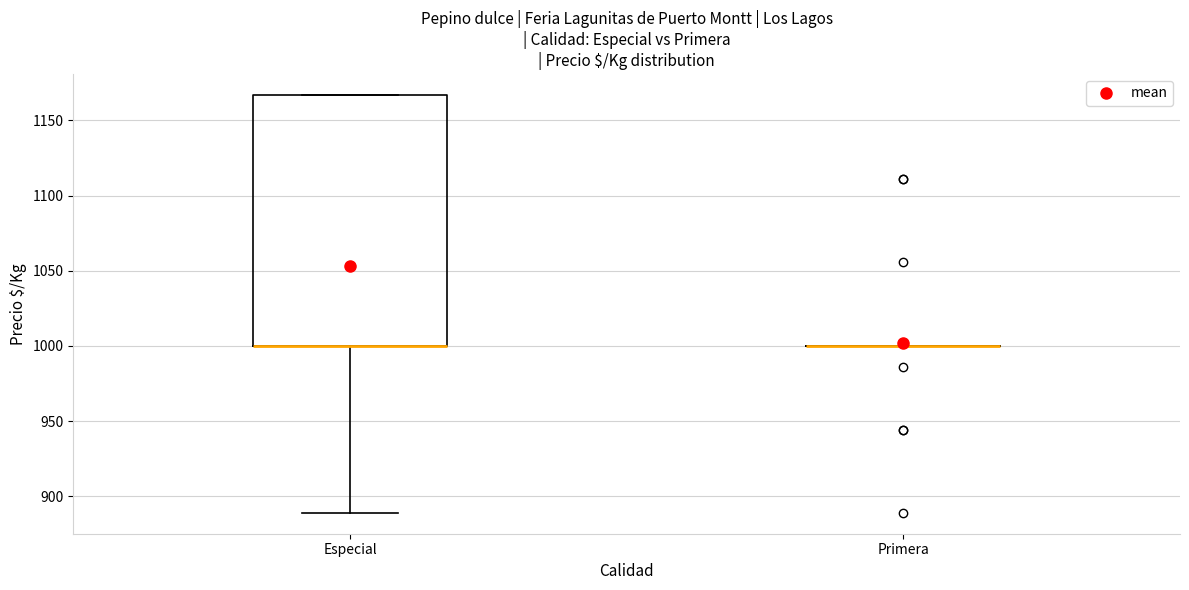

Which box is the tallest, from its lower edge to its upper edge?

Especial